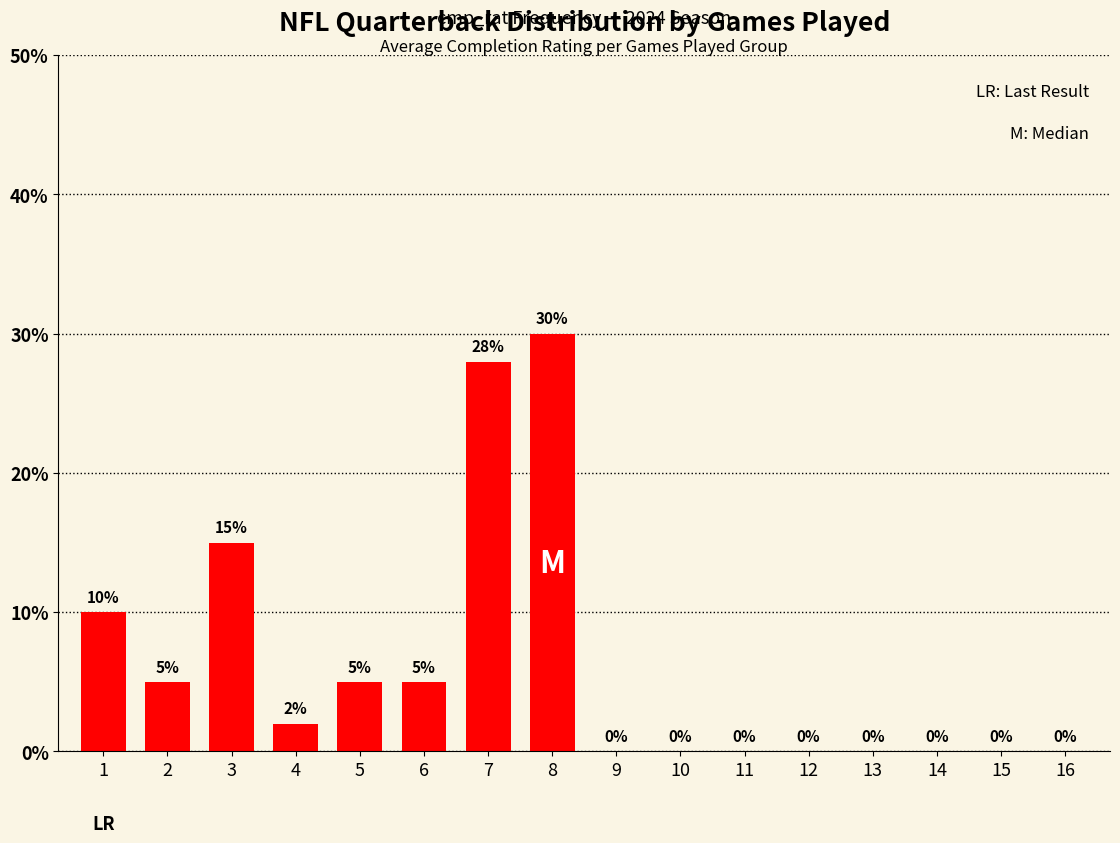

True or false: the data shows 0 at 9.

True